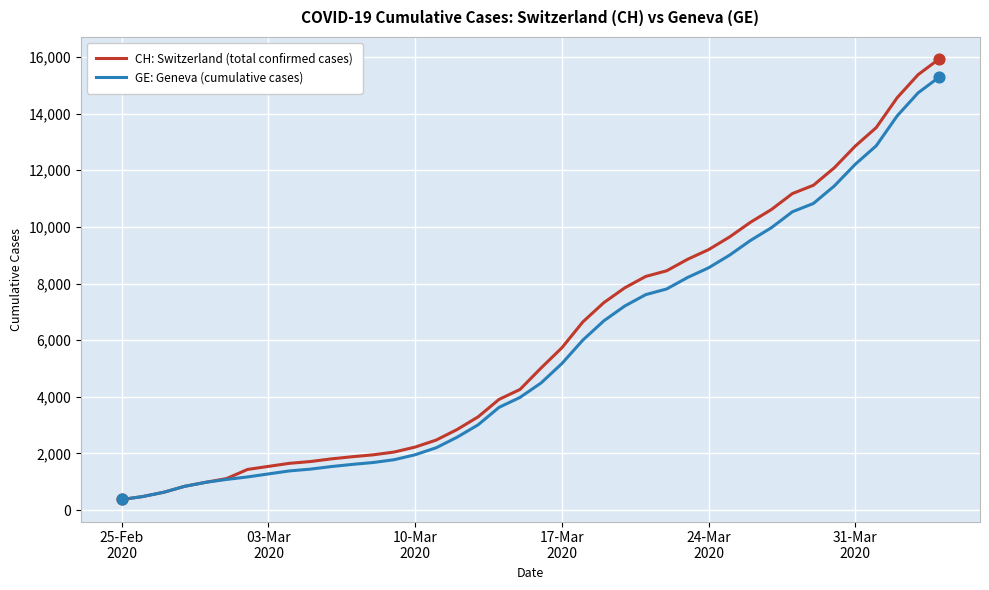

What is the minimum value for CH: Switzerland (total confirmed cases)?

375